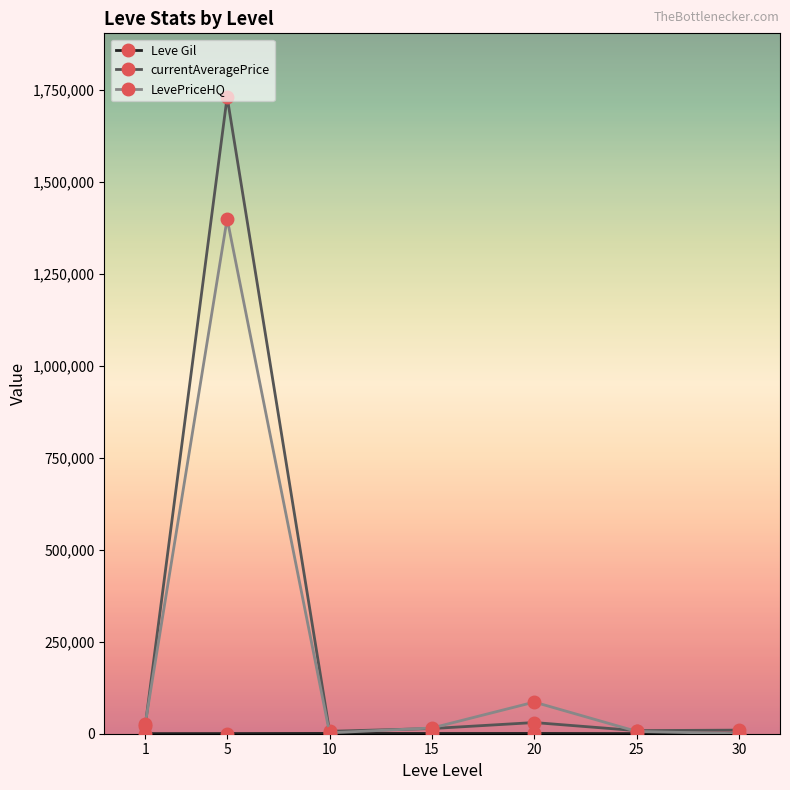

Which series has the largest range (max minus min)?

currentAveragePrice